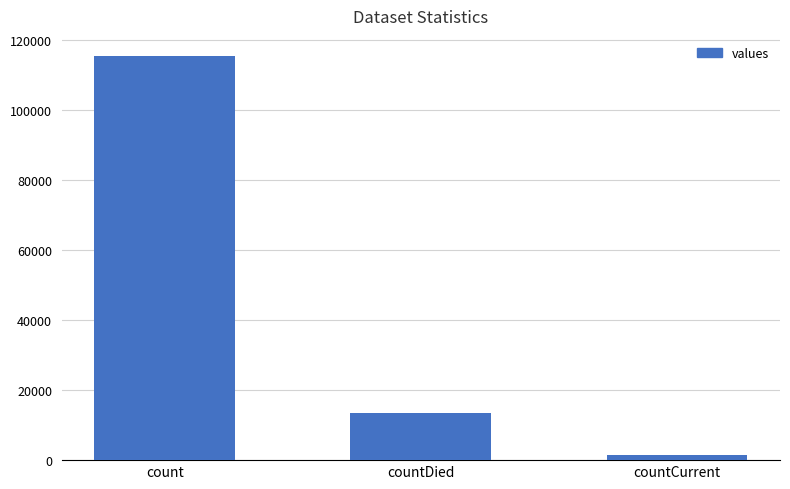

Rank the categories by value from lowest to highest.

countCurrent, countDied, count